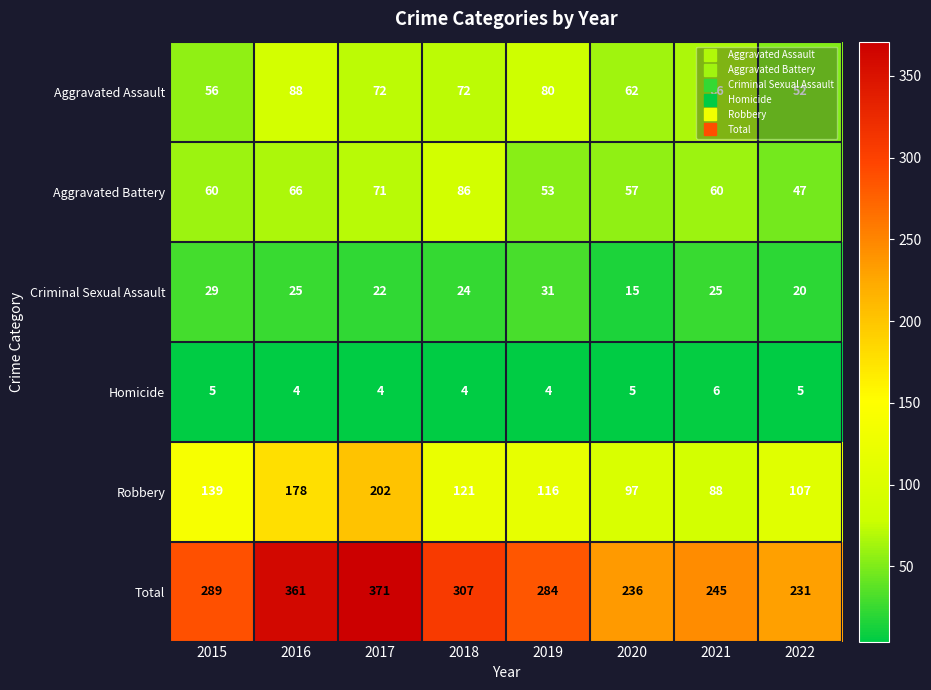

At 2016, list the series in order from smallest to largest.

Homicide, Criminal Sexual Assault, Aggravated Battery, Aggravated Assault, Robbery, Total